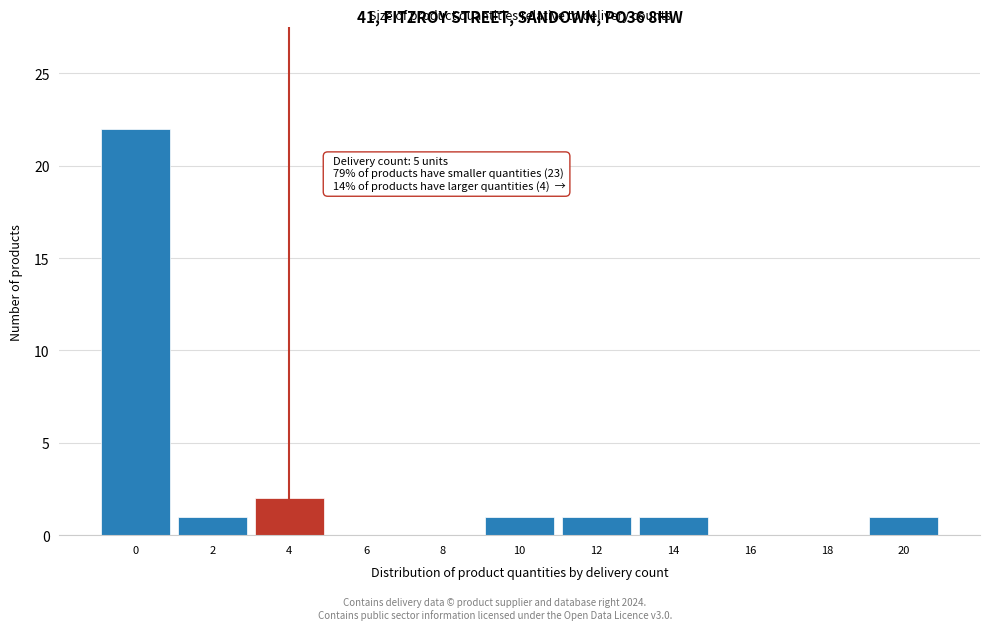

Reading left to right, extract all data points from this chart.

0=22	2=1	4=2	6=0	8=0	10=1	12=1	14=1	16=0	18=0	20=1